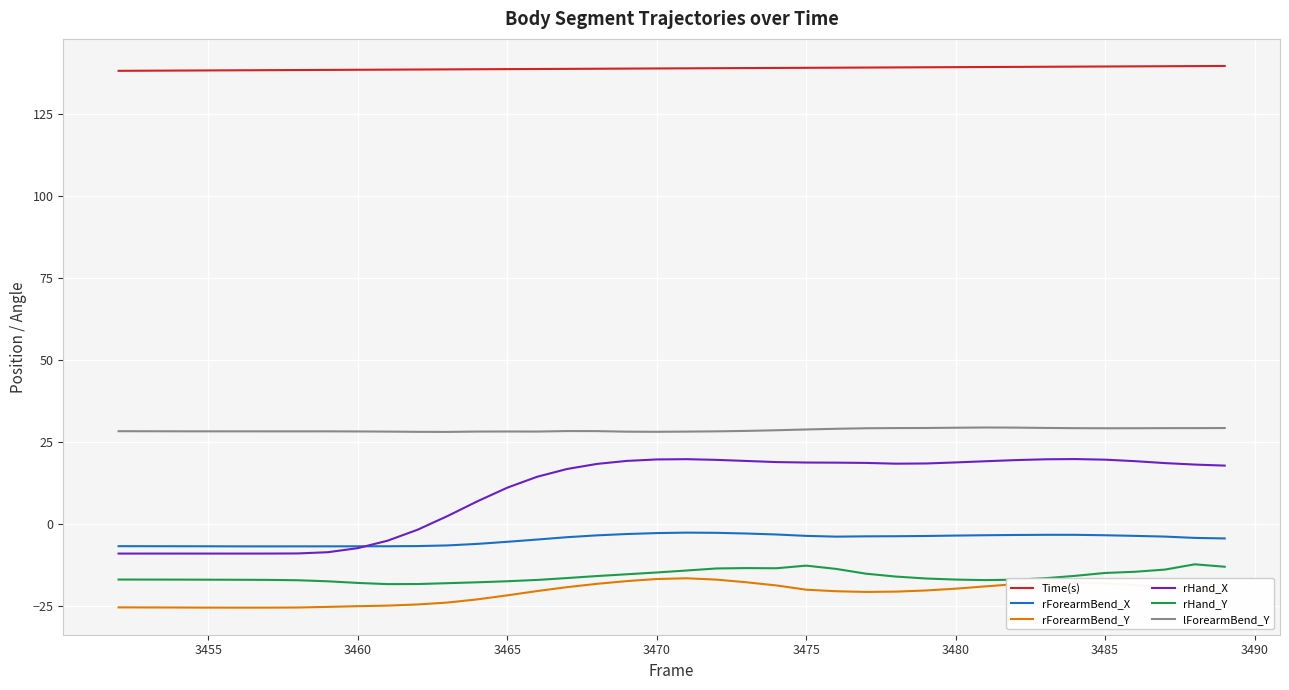

What is the average value of the rForearmBend_Y series?

-21.2